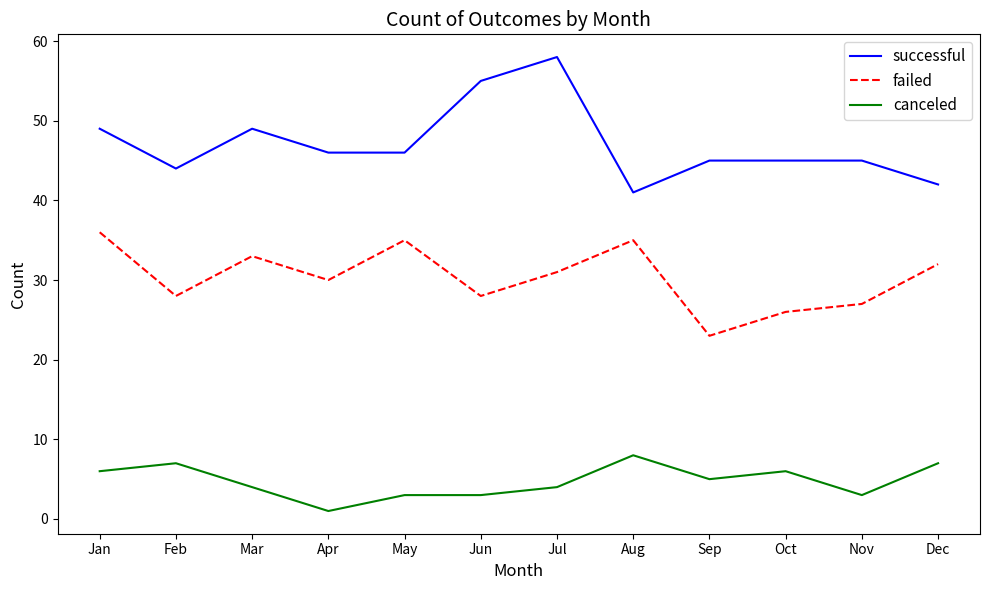

Does the chart have visible grid lines?

No